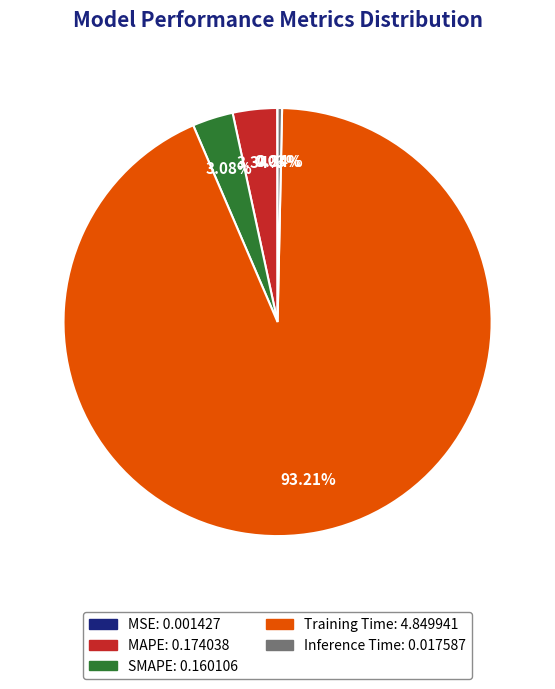

What percentage is the SMAPE slice, to the nearest percent?

3%